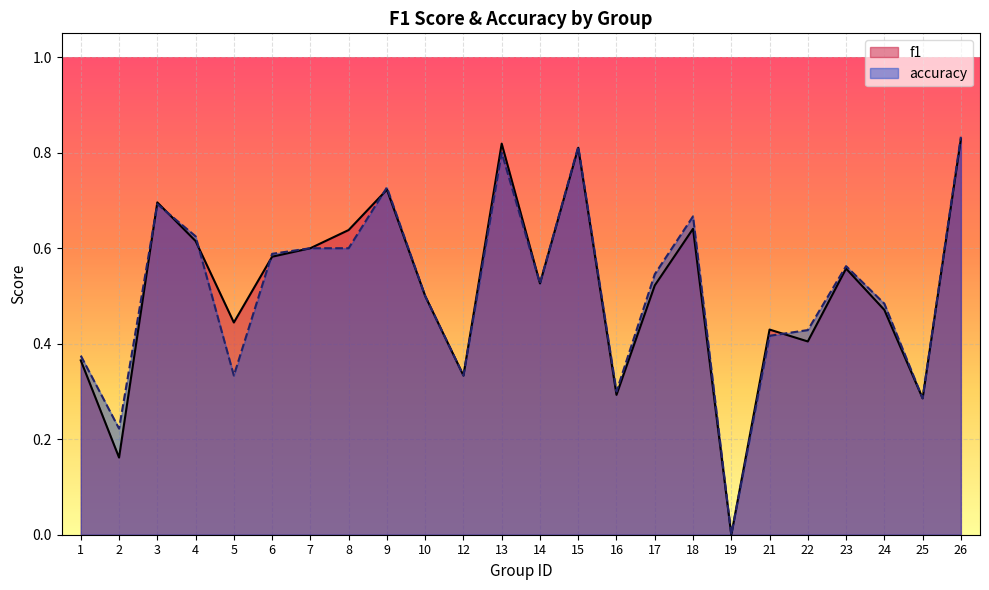

At which label does accuracy reach its peak?

26